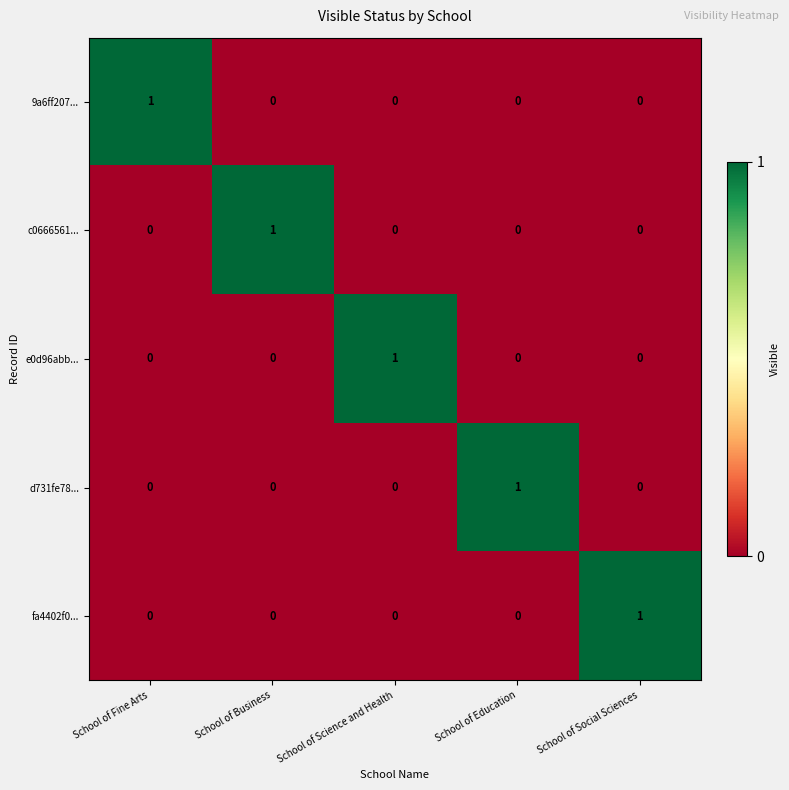

True or false: 9a6ff207... has a value of -1 at School of Science and Health.

False